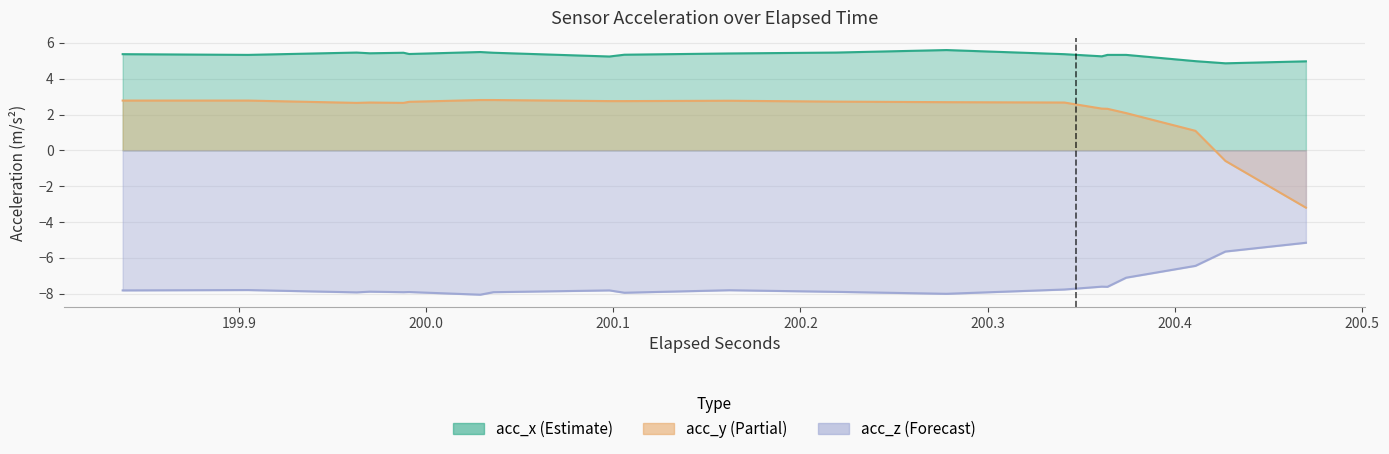

List the series in order of their peak value, lowest first.

acc_z, acc_y, acc_x